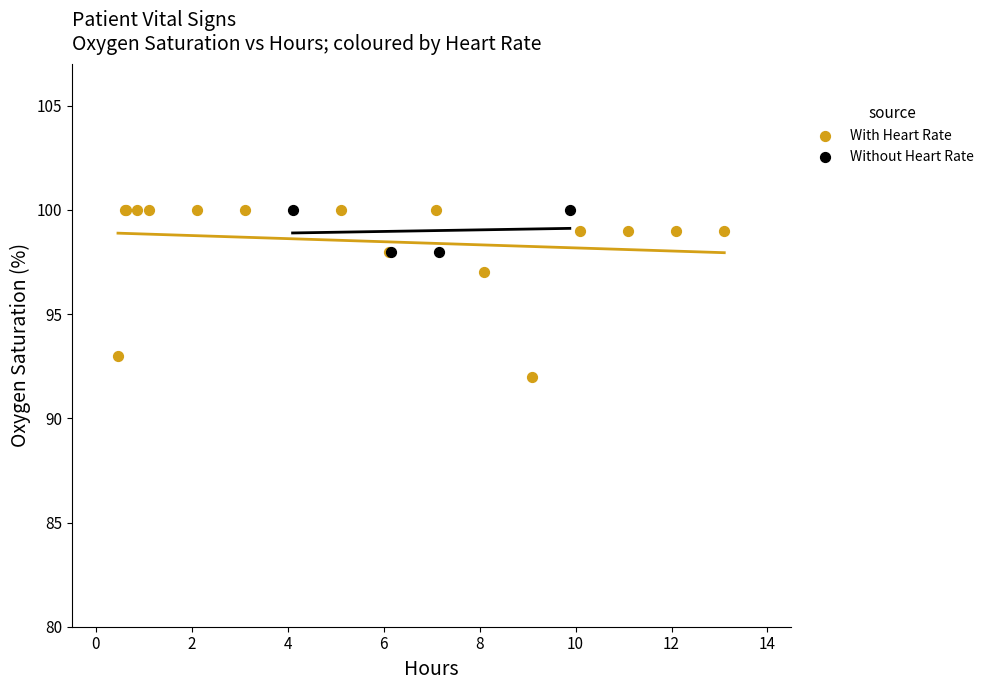

Which series has the largest Y range (max minus min)?

With Heart Rate